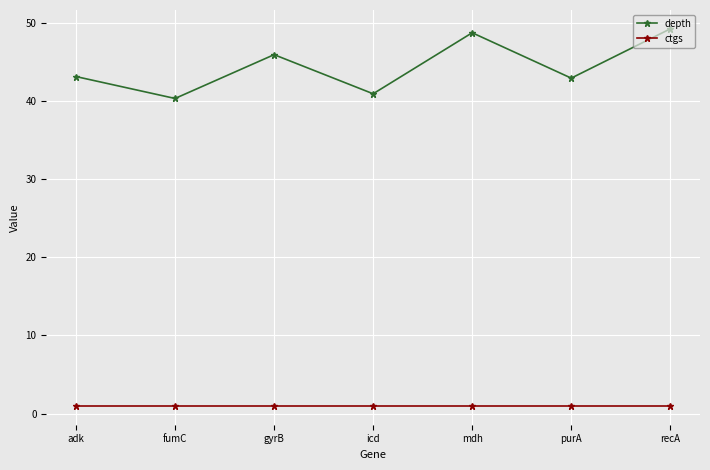

What is the label of the 4th point from the left?

icd